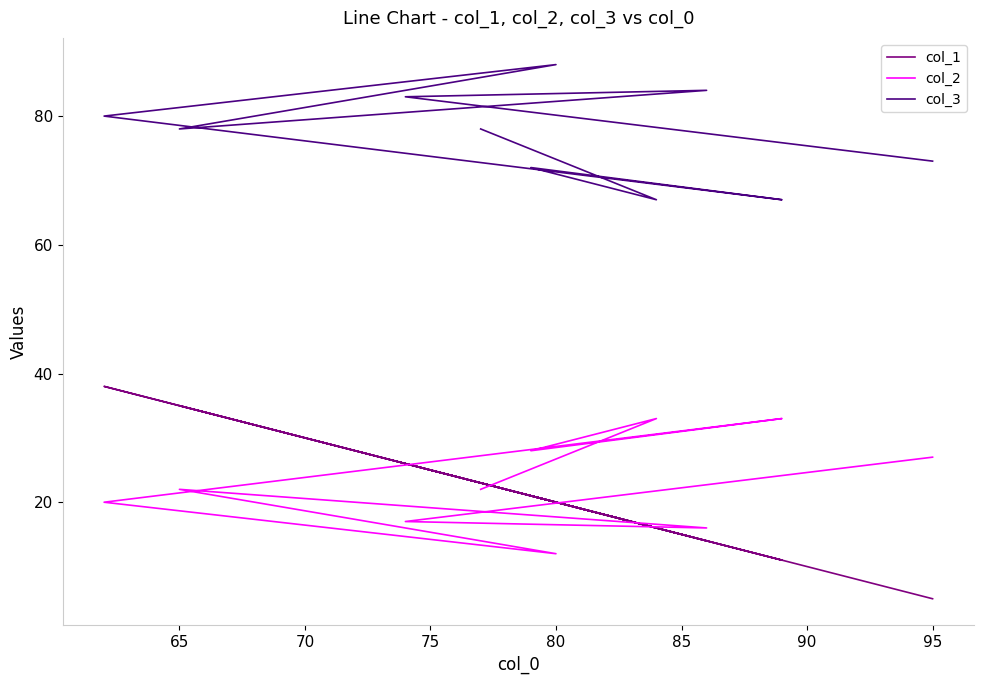

True or false: col_3 has more than 2 interior local peaks.

True